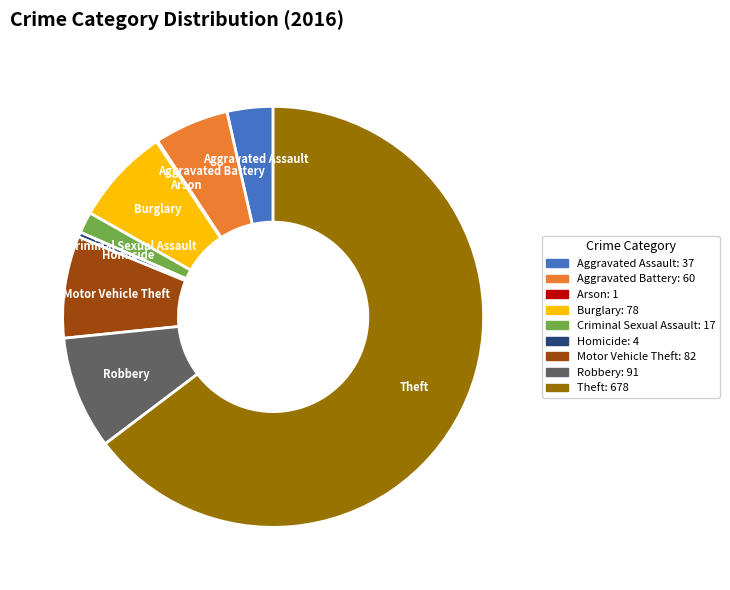

The Aggravated Battery slice represents 6% of the pie. True or false?

True